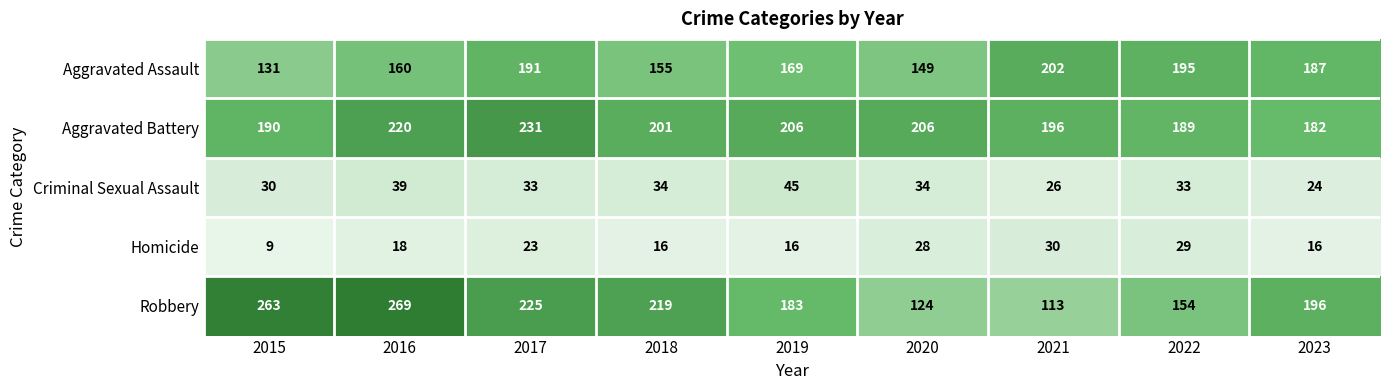

True or false: Aggravated Assault has a value of 221 at 2015.

False